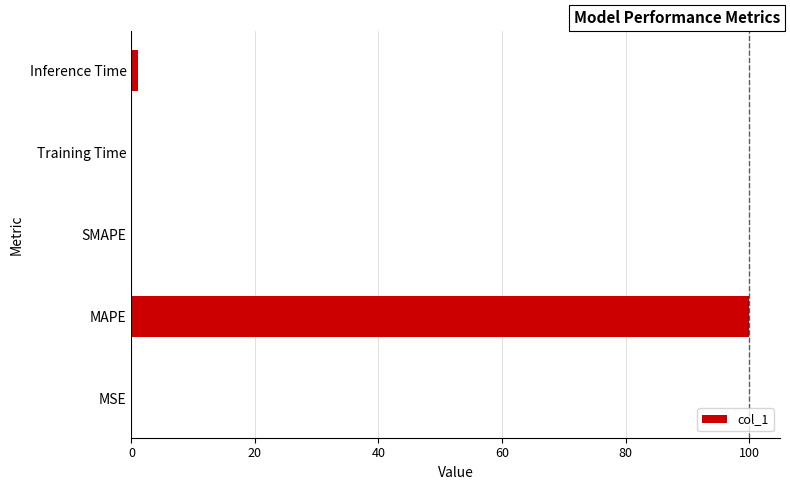

What is the average value?

20.2